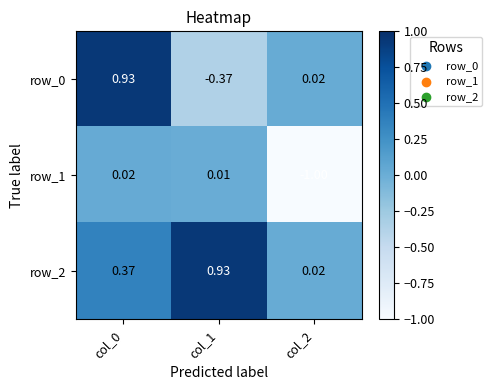

The value of row_2 at col_0 is 0.6. True or false?

False